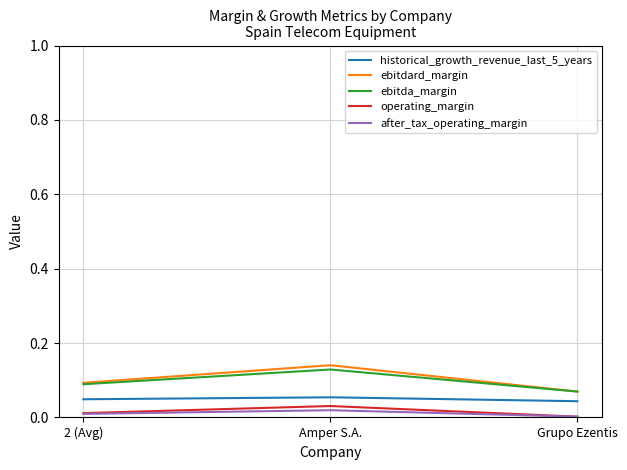

Count the number of data series in this chart.

5